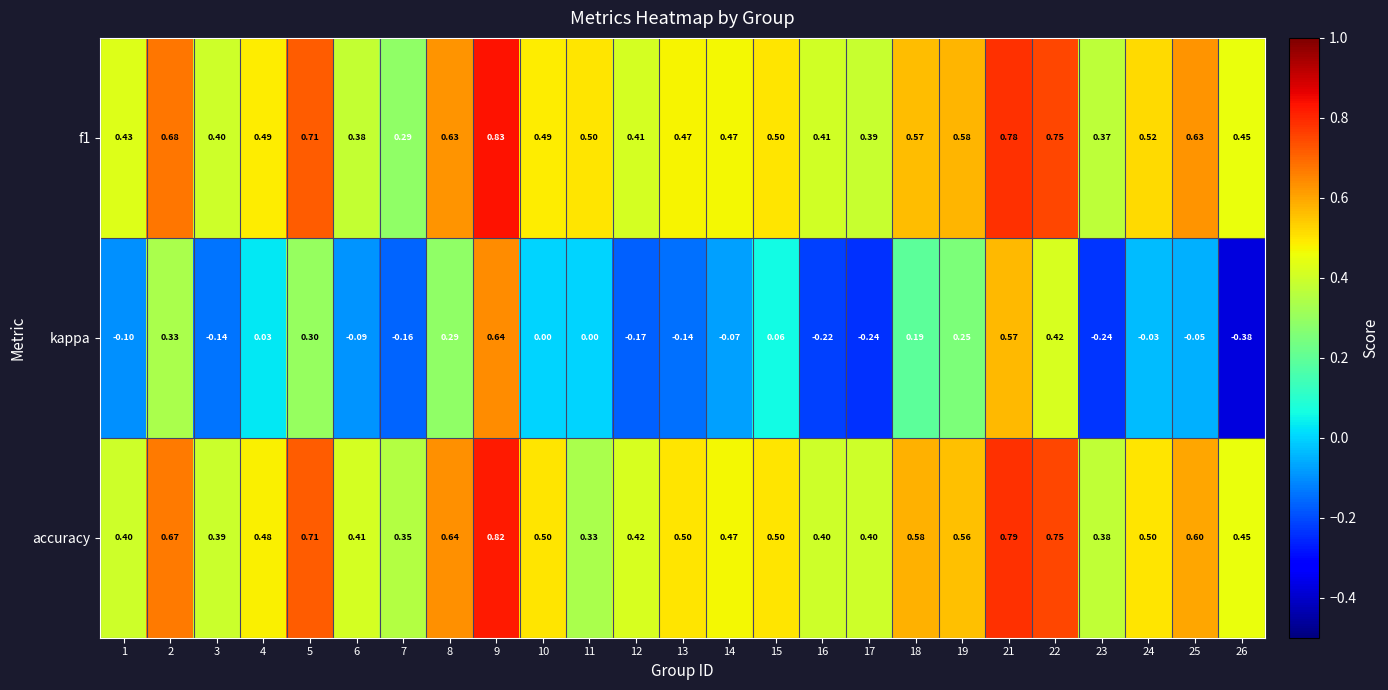

Which series has the largest range (max minus min)?

kappa